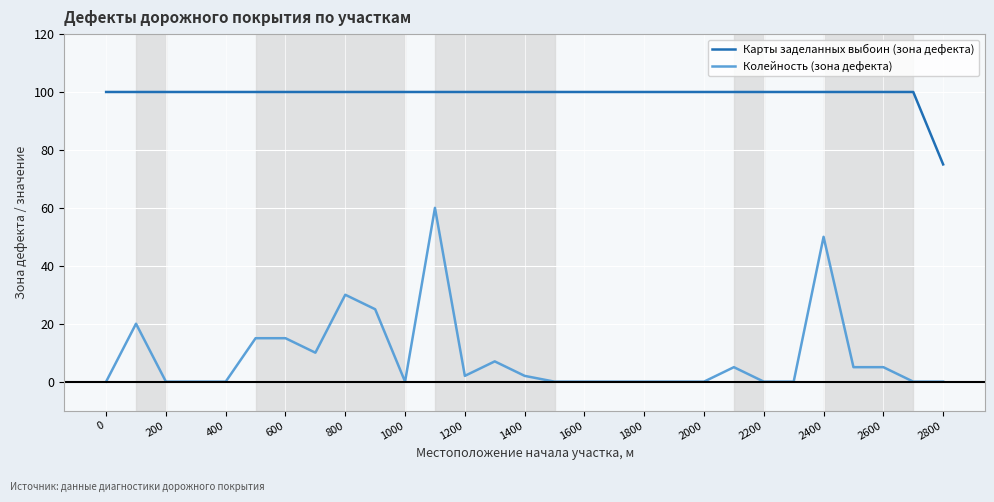

What is the difference between the maximum and minimum values in the Колейность (зона дефекта) series?

60